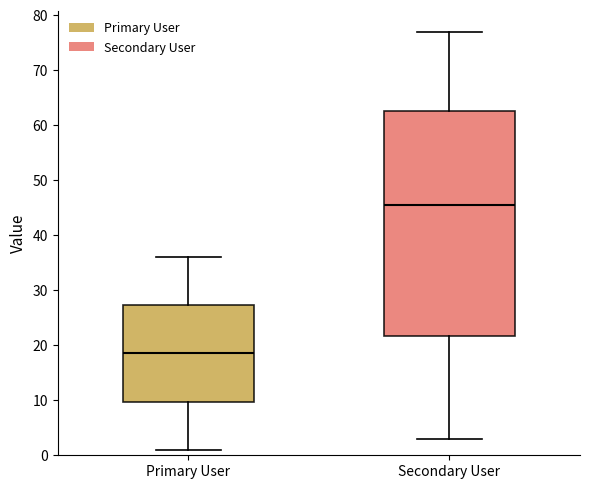

Where does the lower whisker of the box for Primary User end on the y-axis? The values are not printed on the chart, so give them approximately, as read against the axis.

1